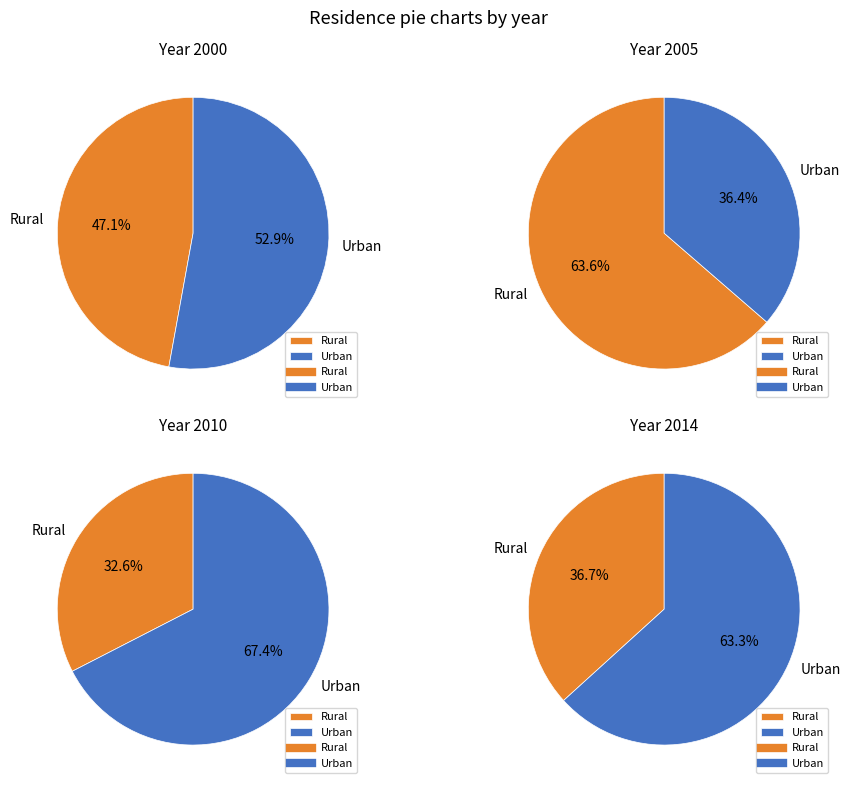

The Urban slice represents 36% of the pie. True or false?

True